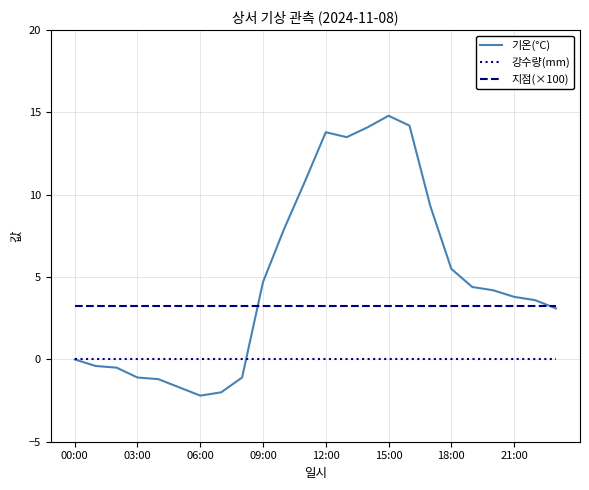

What is the highest value of the 기온(°C) series?

14.8